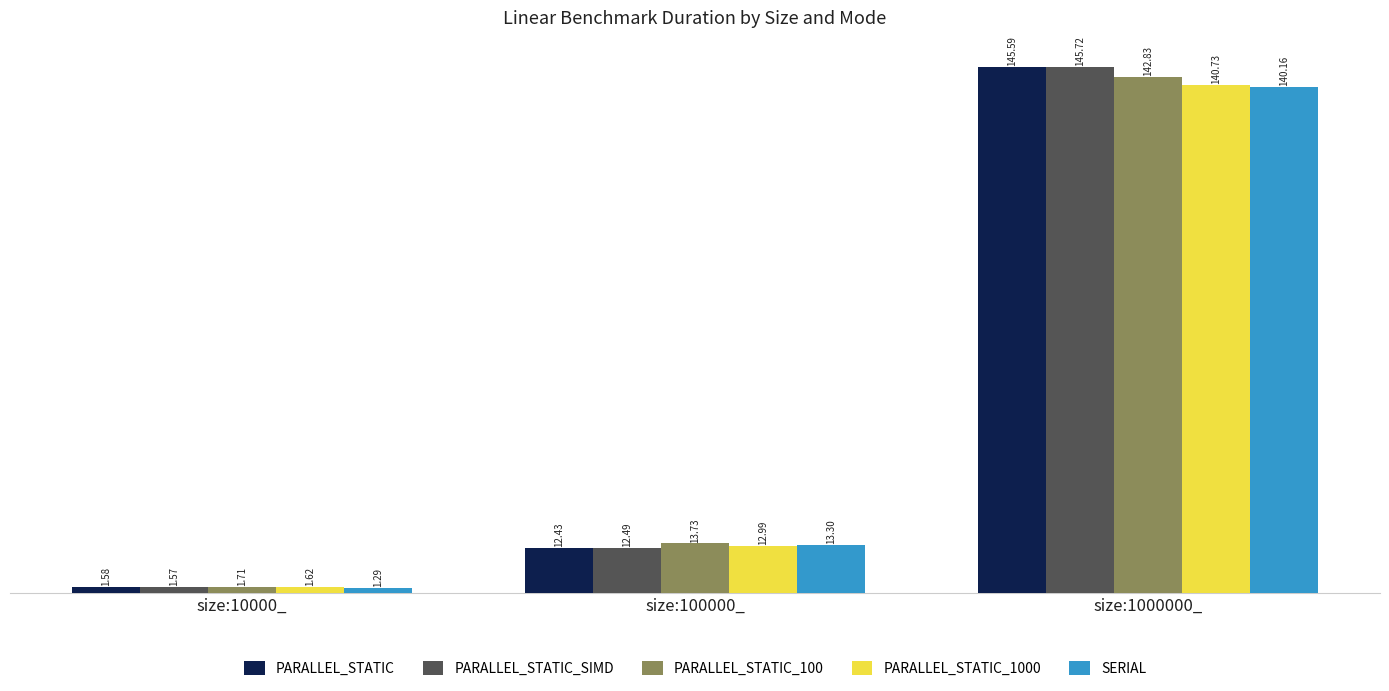

Which series has the largest range (max minus min)?

PARALLEL_STATIC_SIMD